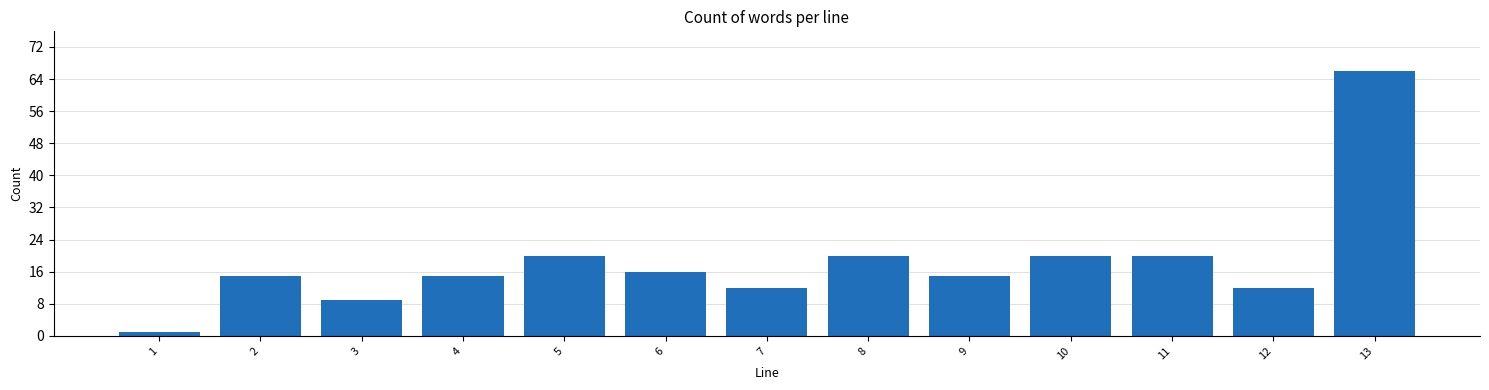

Reading left to right, transcribe all the data shown in this chart.

1	15	9	15	20	16	12	20	15	20	20	12	66